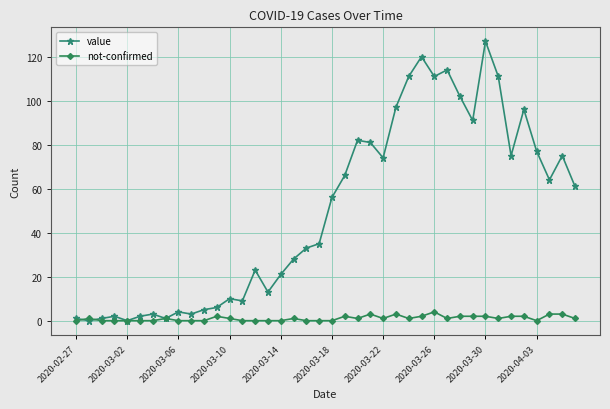

List the series in order of their peak value, lowest first.

not-confirmed, value